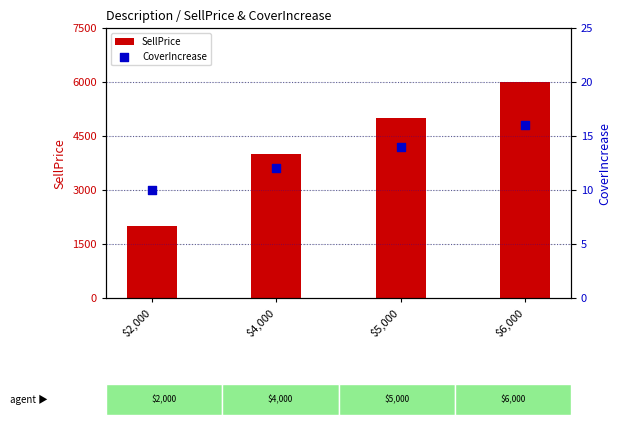

At how many categories does at least one series exceed 5507?

1